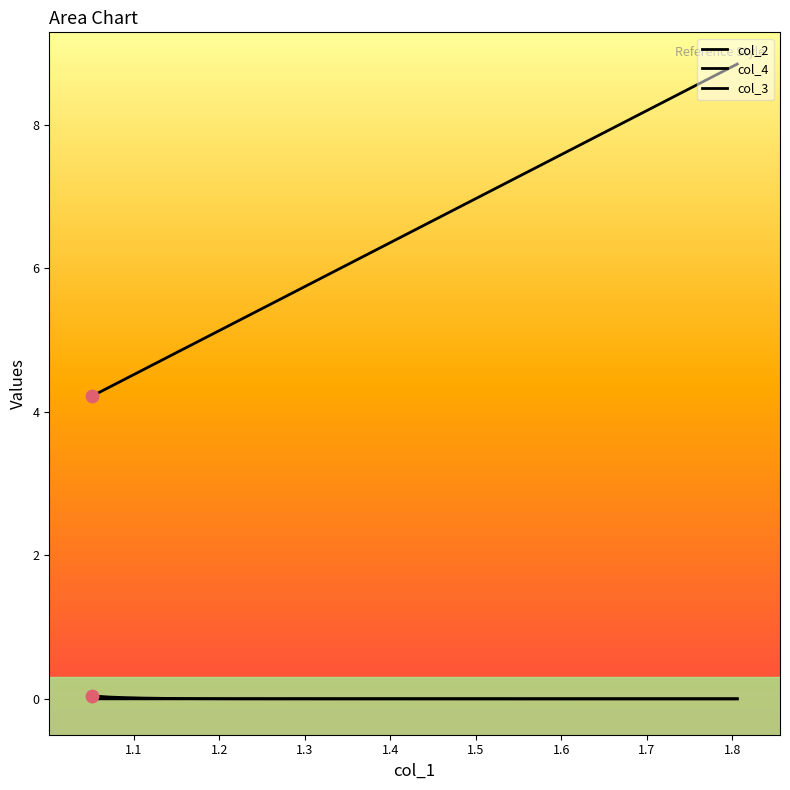

Which series reaches the minimum Y coordinate?

col_4